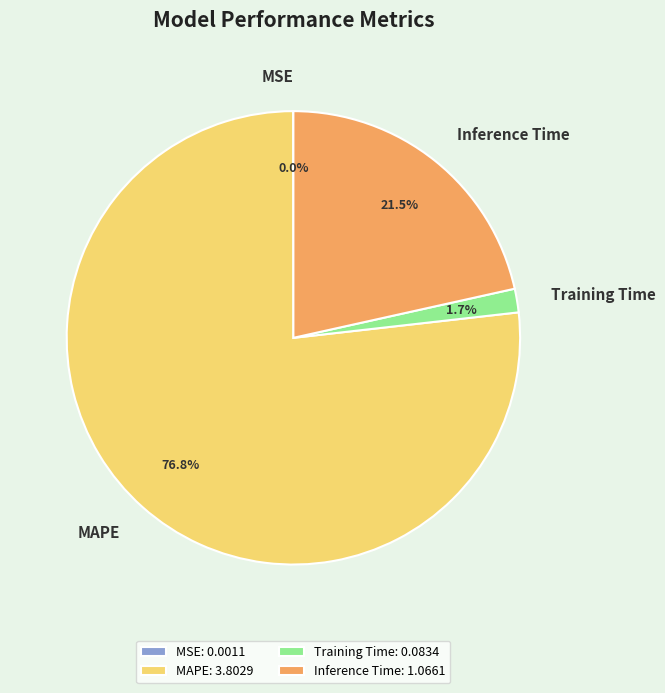

To the nearest percent, what is the difference between the MAPE and Training Time slice percentages?

75%